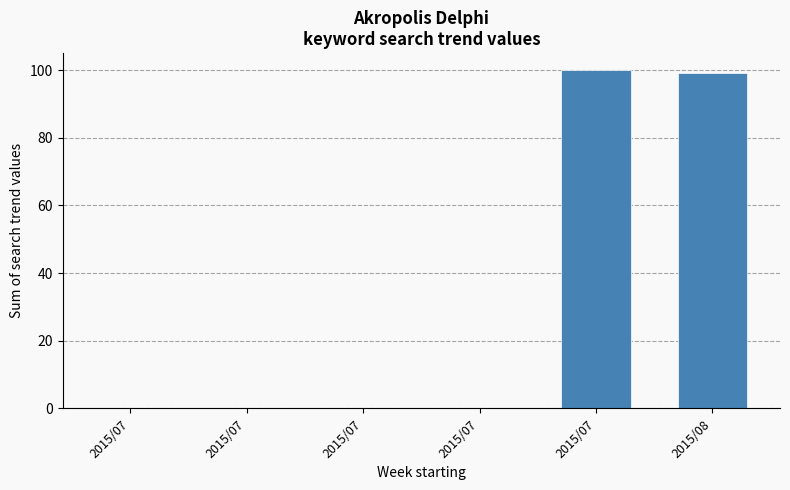

What is the maximum value shown in the chart?

100